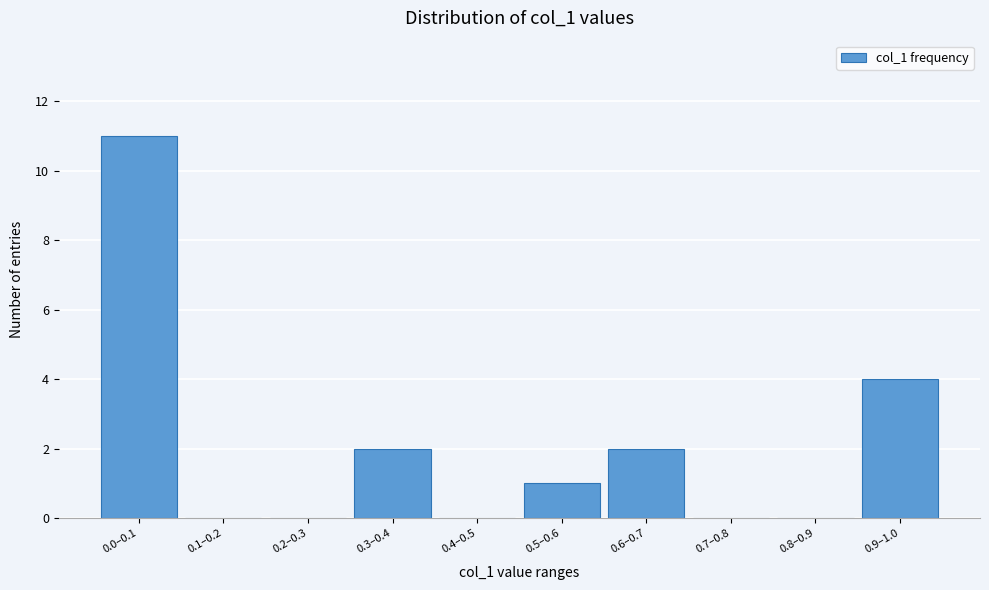

Reading left to right, extract all data points from this chart.

0.0–0.1=11	0.1–0.2=0	0.2–0.3=0	0.3–0.4=2	0.4–0.5=0	0.5–0.6=1	0.6–0.7=2	0.7–0.8=0	0.8–0.9=0	0.9–1.0=4